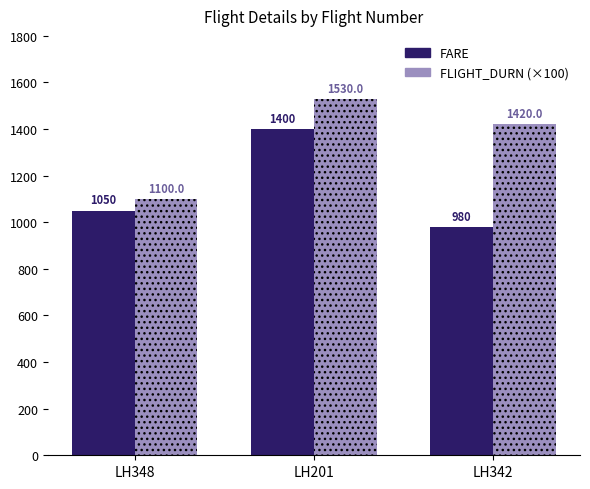

Reading right to left, transcribe all the data shown in this chart.

FARE: LH342=980	LH201=1400	LH348=1050
FLIGHT_DURN (×100): LH342=1420	LH201=1530	LH348=1100